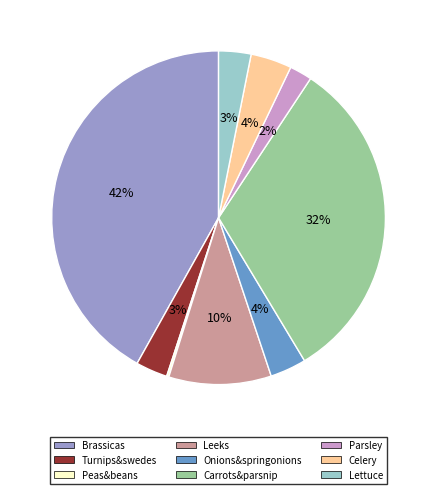

Which slice is the largest?

Brassicas